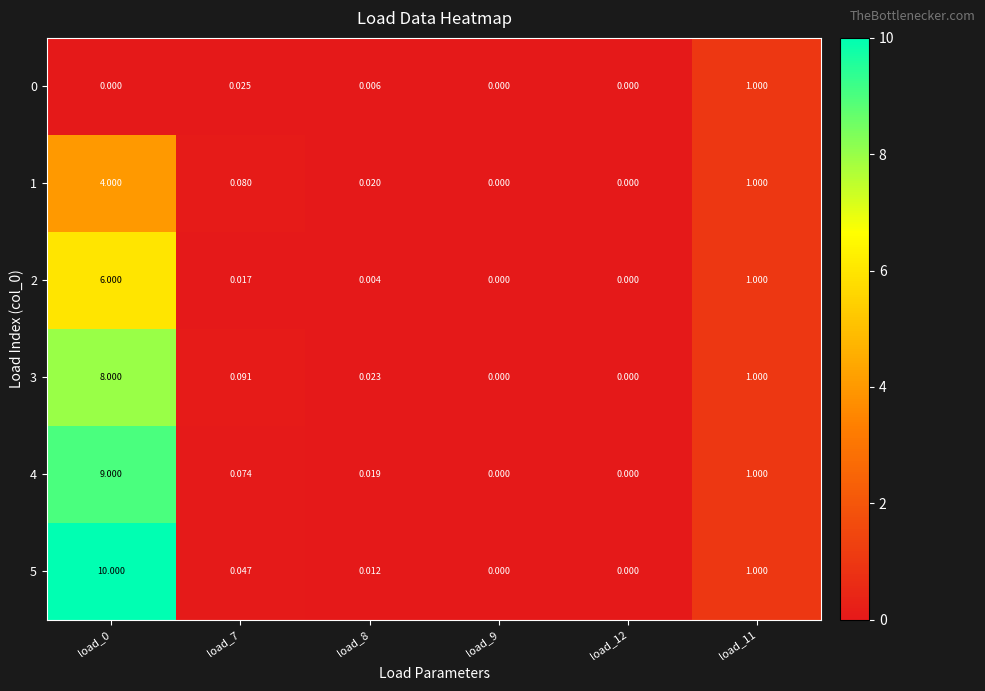

Which series changed the most between load_7 and load_12?

3